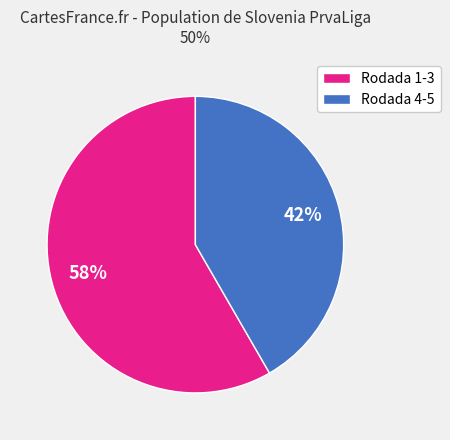

To the nearest percent, what percentage of the pie is Rodada 1-3?

58%